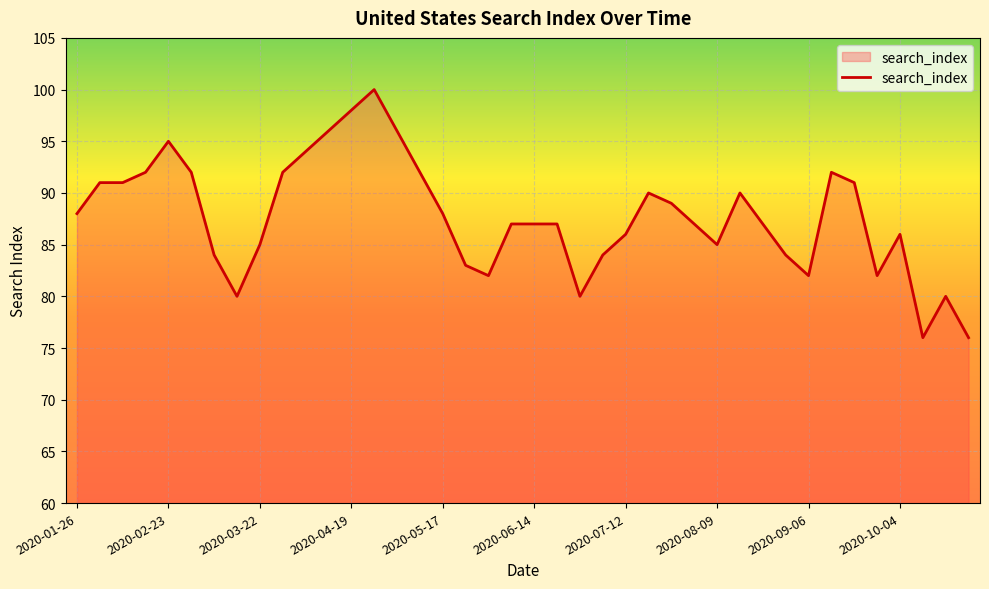

How many distinct data groups are displayed?

1